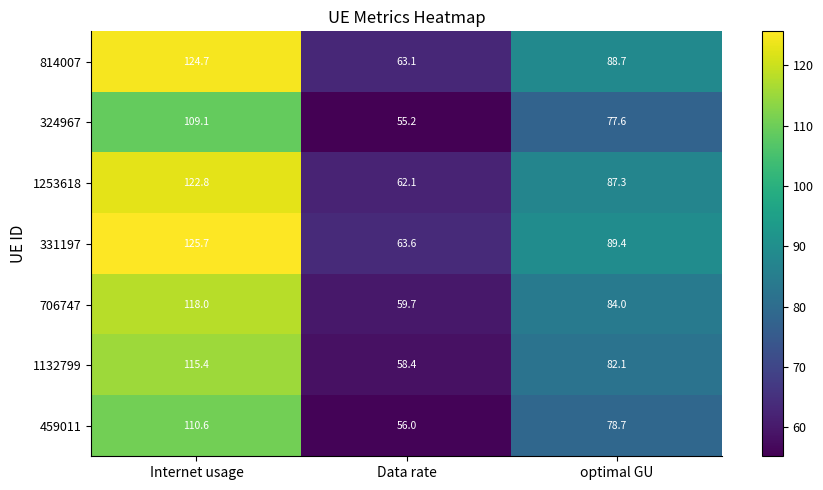

At which category is the sum across all series the highest?

Internet usage